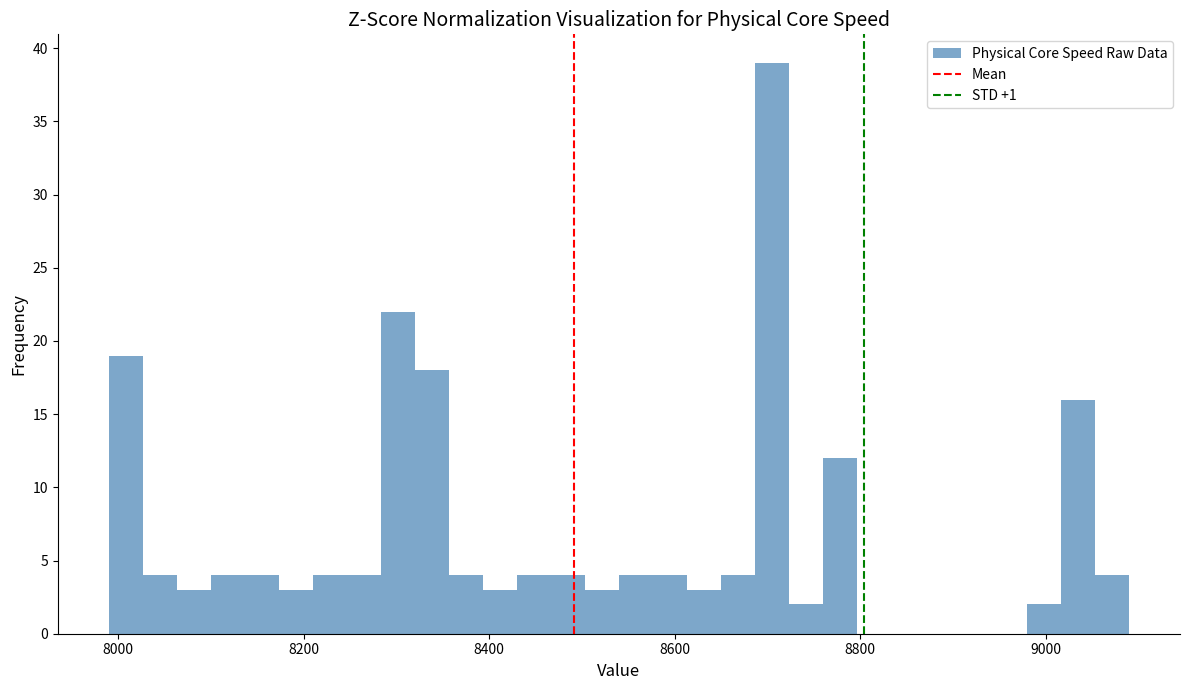

Read against the x-axis, roughly where is the centre of the tallest bar?

8700